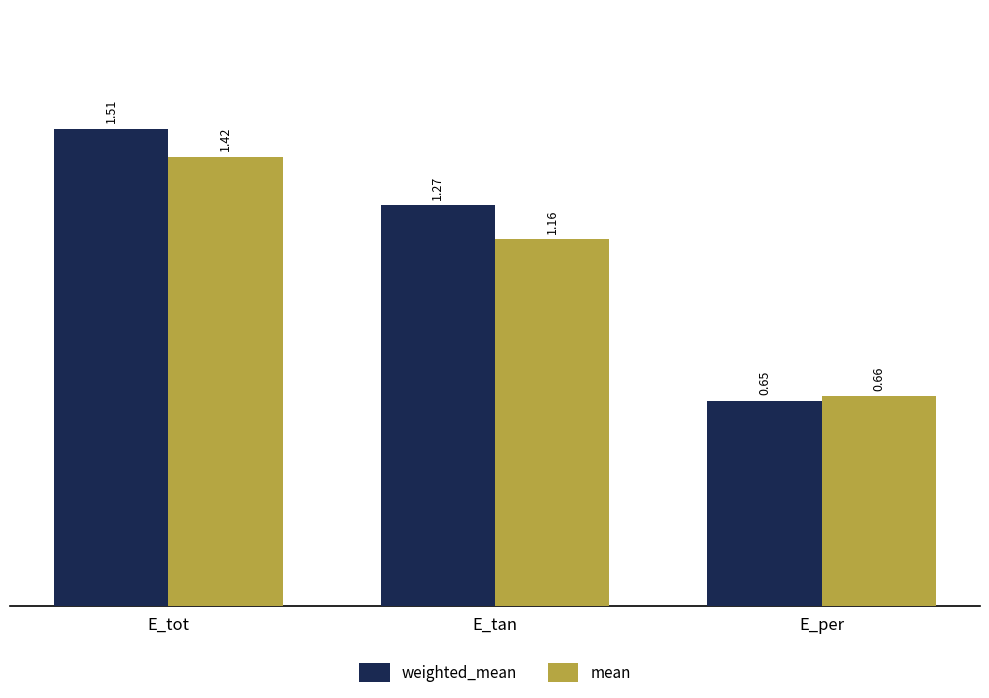

Where does the weighted_mean series first go above 1?

E_tot